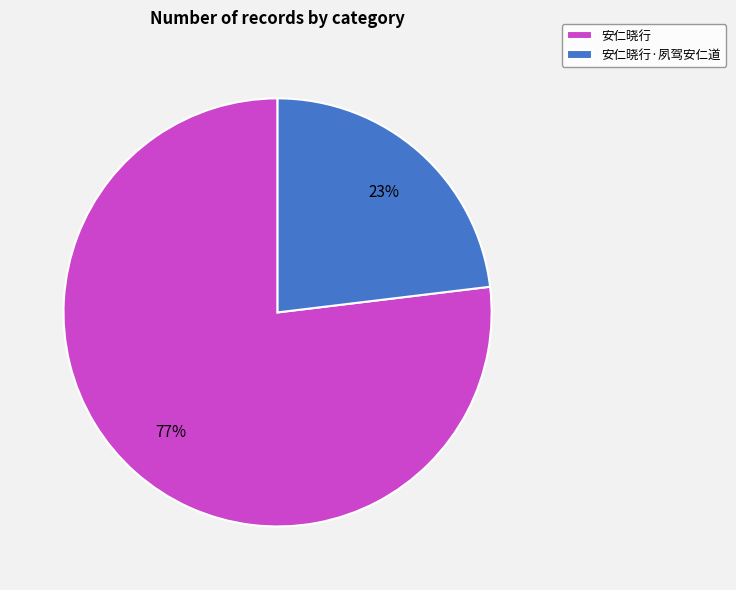

True or false: 安仁晓行 accounts for 77% of the total.

True